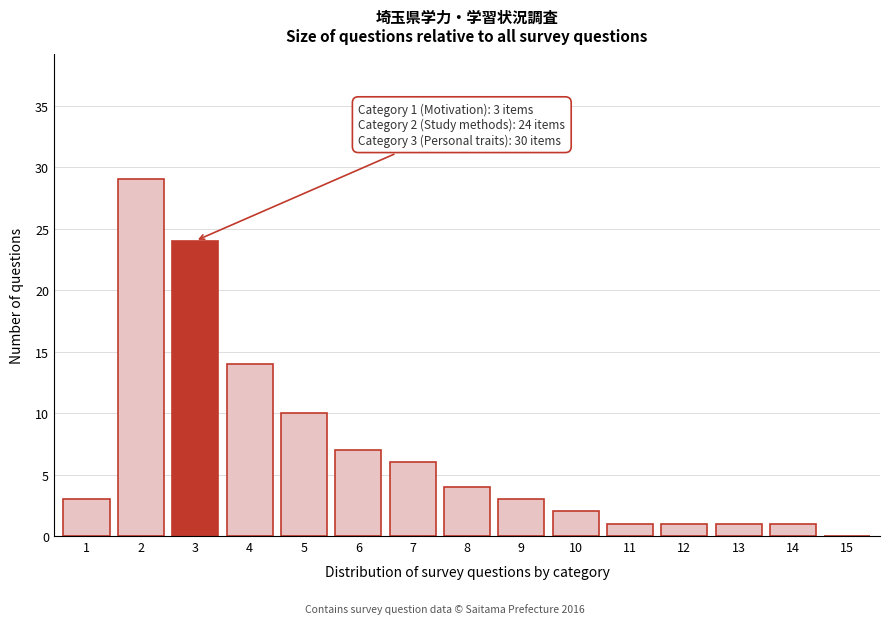

Reading left to right, list all the values displayed in this chart.

1=3	2=29	3=24	4=14	5=10	6=7	7=6	8=4	9=3	10=2	11=1	12=1	13=1	14=1	15=0